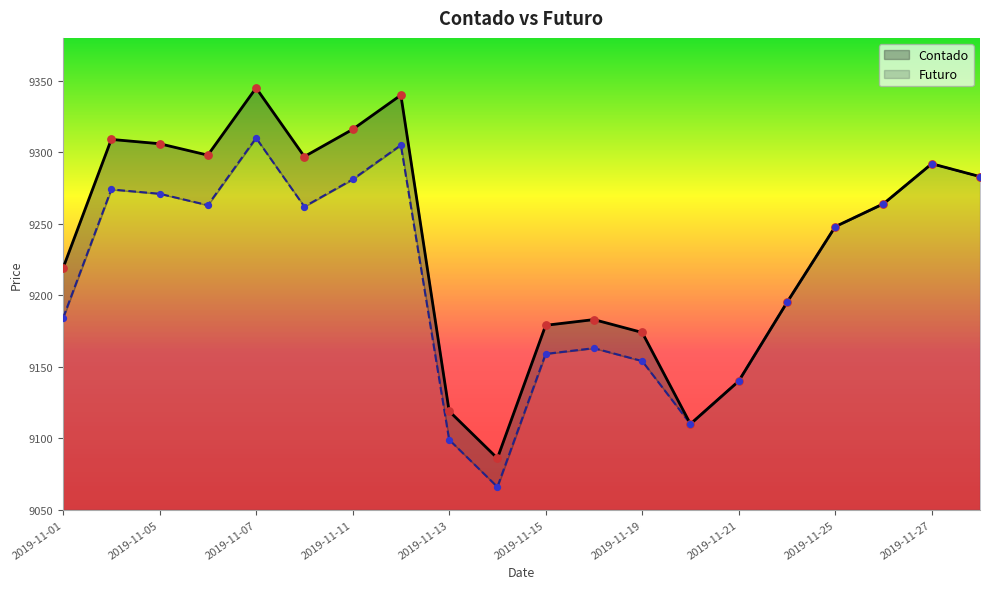

What are all the series names shown in the legend?

Contado, Futuro